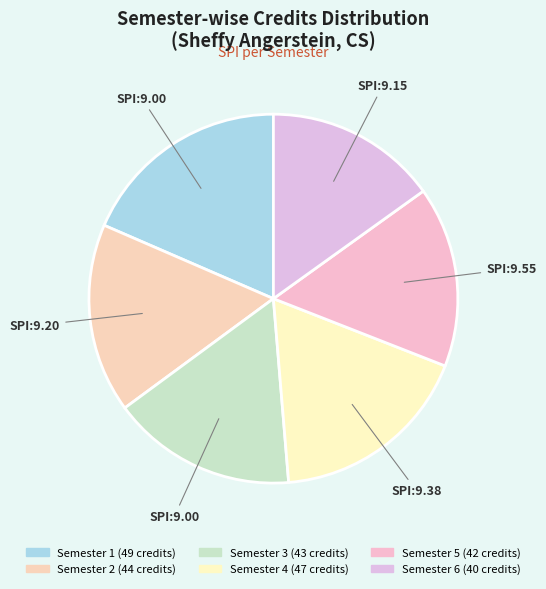

How many segments does this pie chart have?

6